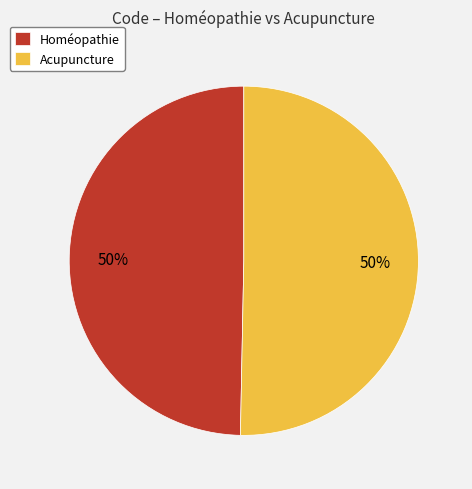

The Homéopathie slice represents 50% of the pie. True or false?

True